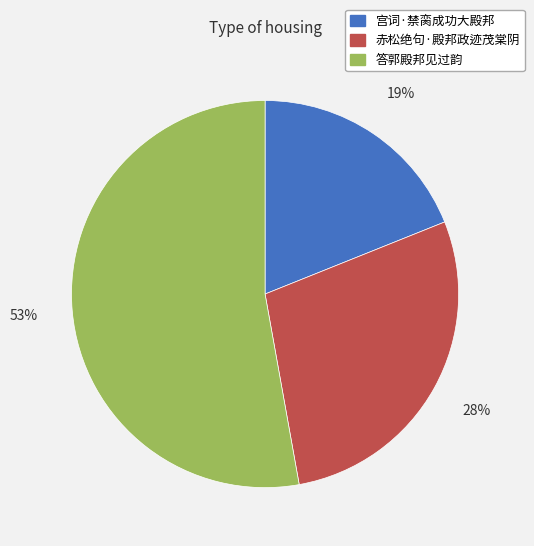

True or false: 答郭殿邦见过韵 accounts for 61% of the total.

False